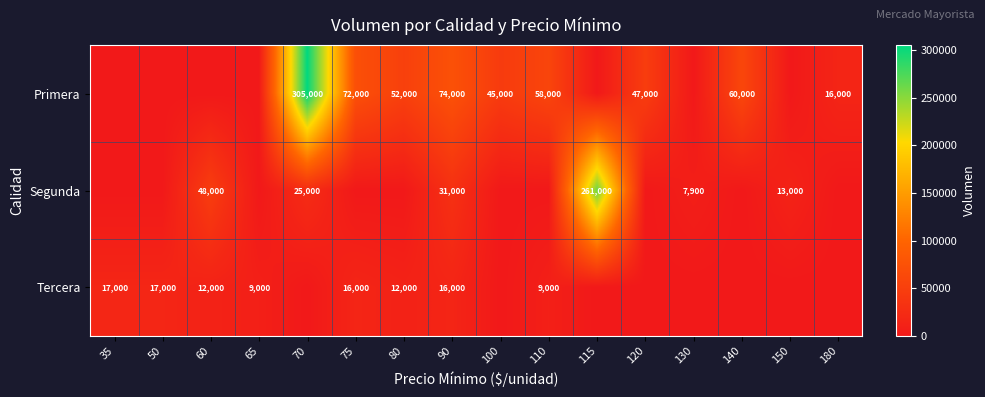

At how many categories does at least one series exceed 115121?

2